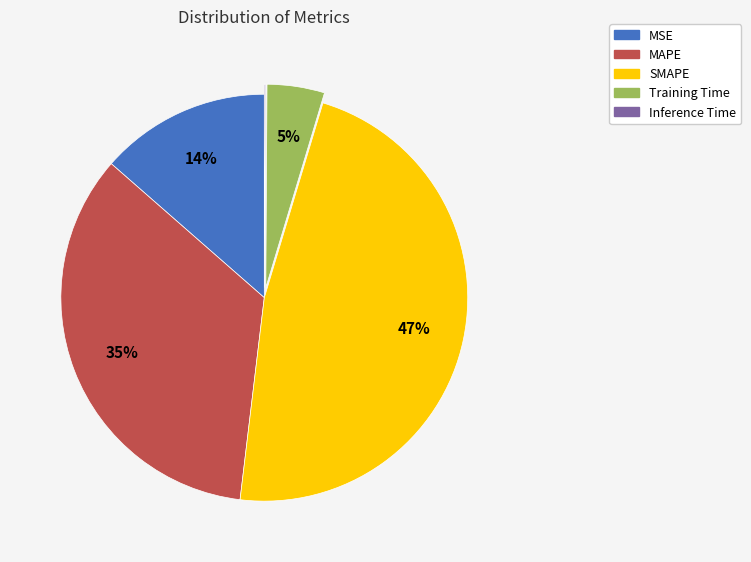

Does any single category account for the majority?

No